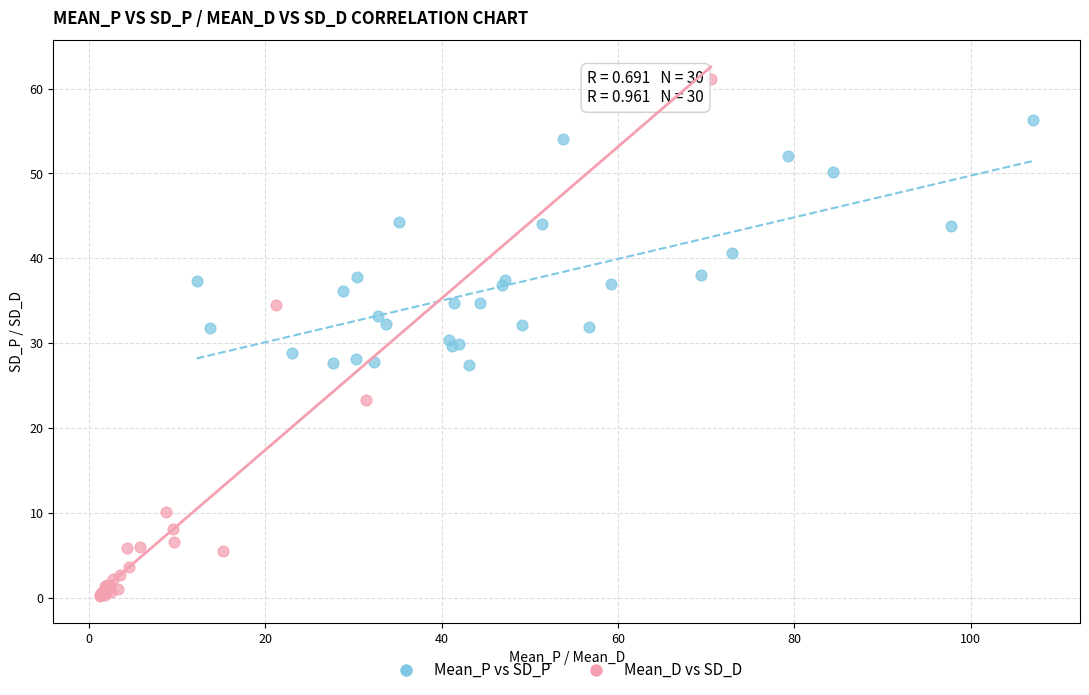

What are all the series names shown in the legend?

Mean_P vs SD_P, Mean_D vs SD_D